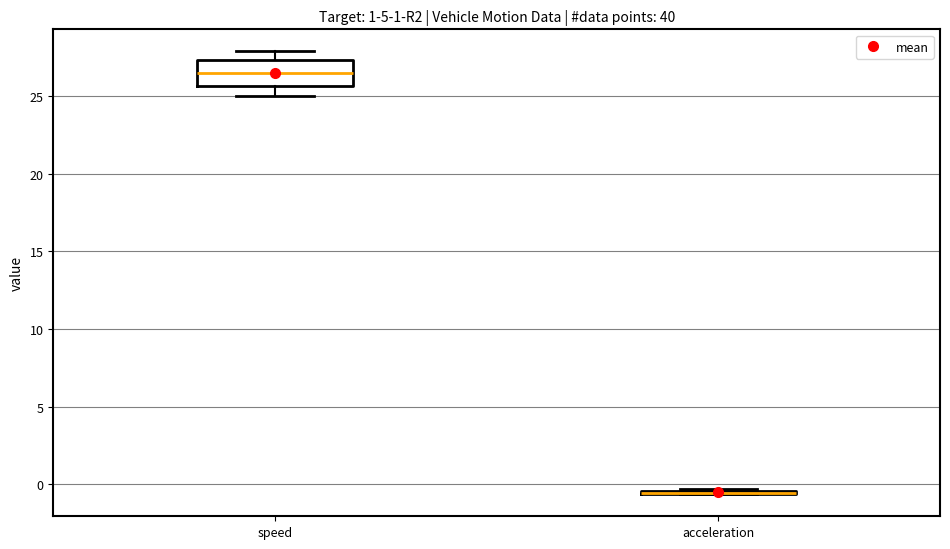

Reading left to right, read every box against the y-axis: the position of its median line, the range the box covers, and the ends of its whiskers. The values are not printed on the chart, so give them approximately, as read against the axis.

speed: median 26.5, box 25.5 to 27.5, whiskers 25.0 to 28.0
acceleration: box collapsed to a line at -0.5, whiskers -0.5 to -0.5